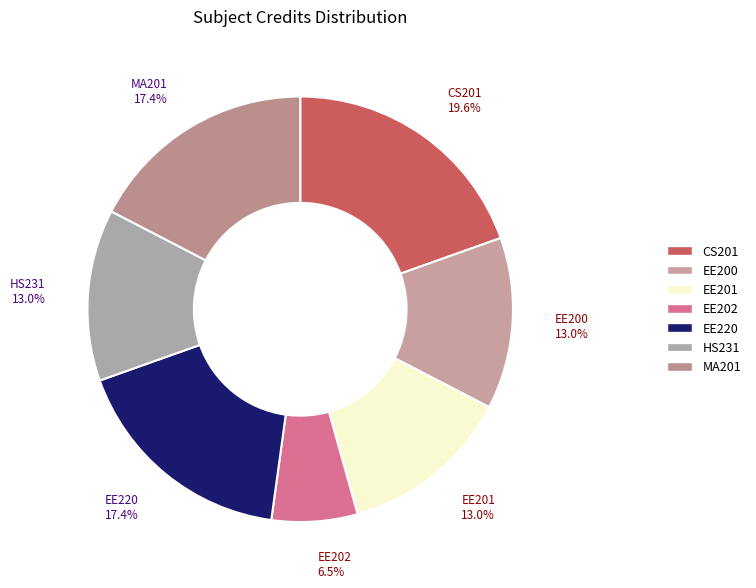

What is the smallest slice in the pie chart?

EE202